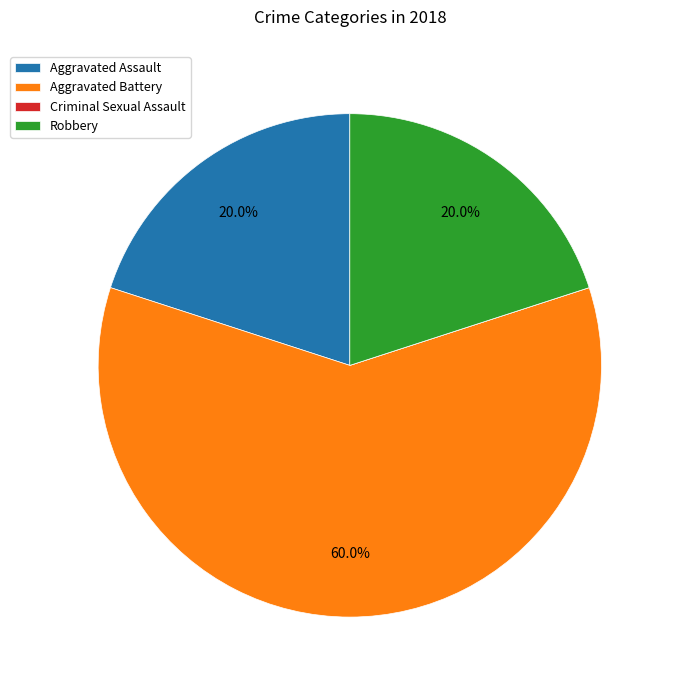

Between Robbery and Aggravated Battery, which is larger?

Aggravated Battery